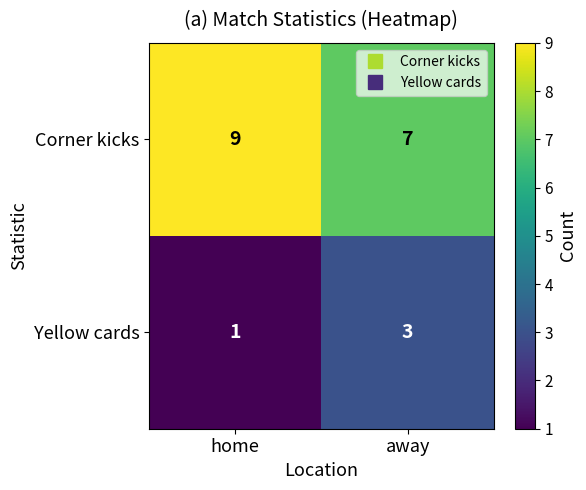

How many series are shown in this chart?

2